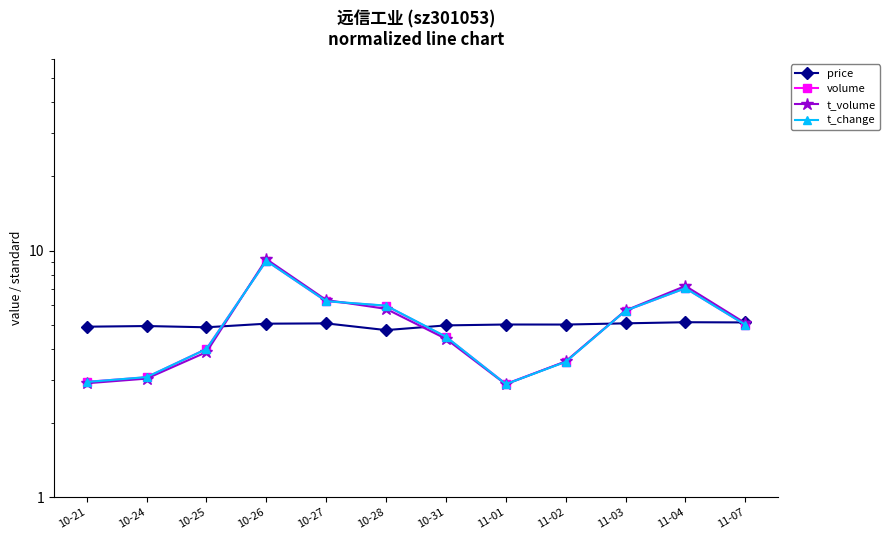

What is the highest value of the t_change series?

9.1